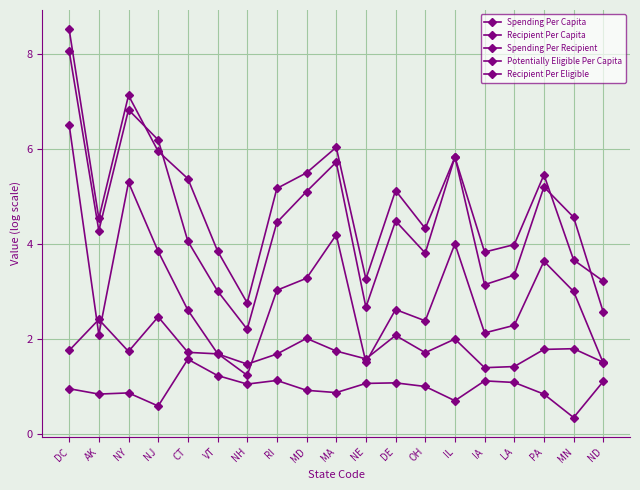

True or false: Spending Per Capita and Spending Per Recipient cross at least once.

False